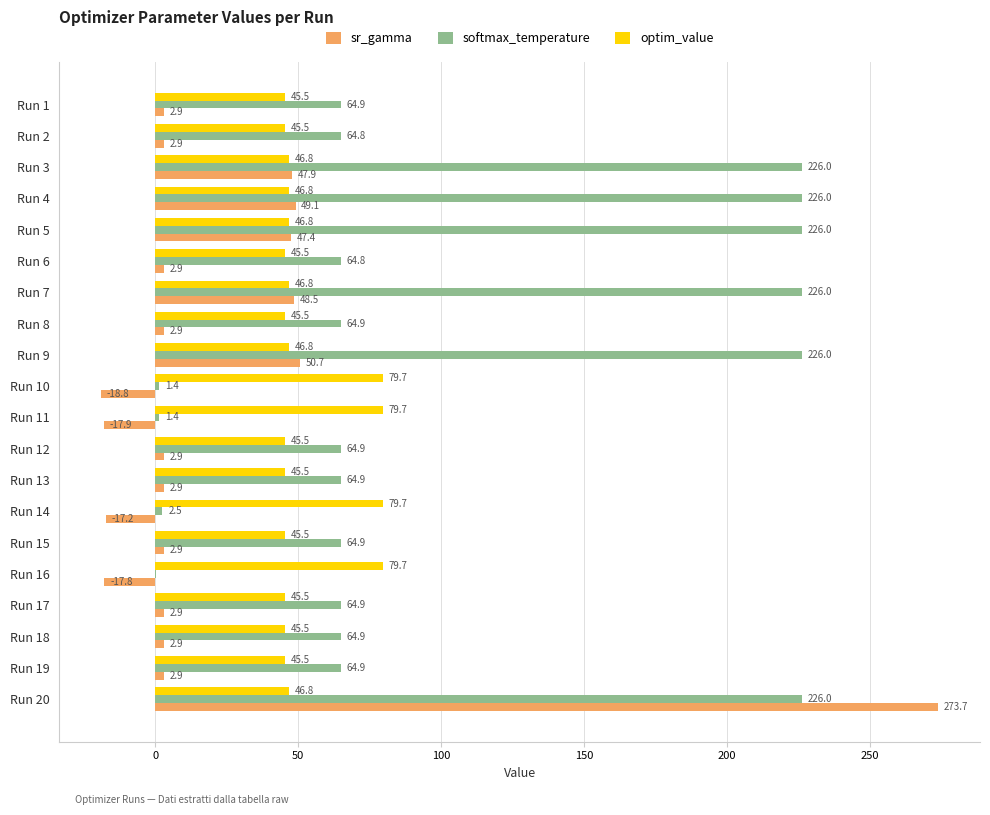

The optim_value series shows 60.8 at Run 19. True or false?

False